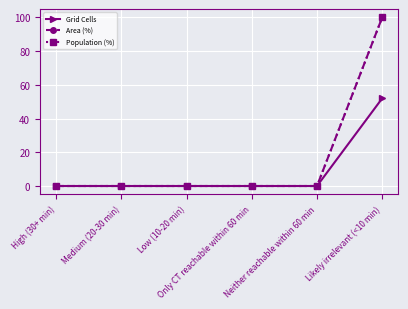

Does the chart have visible grid lines?

Yes